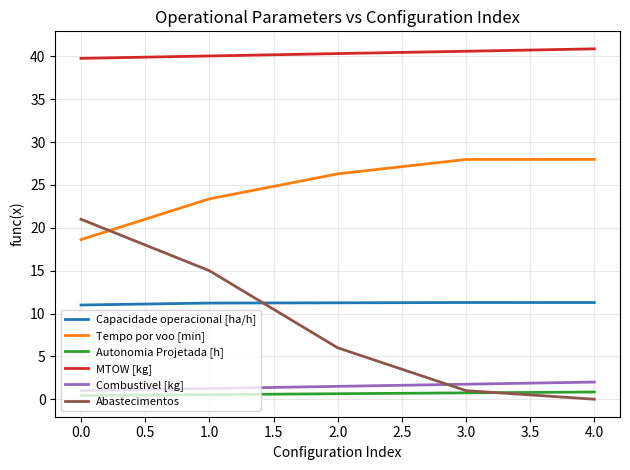

Is it true that Capacidade operacional [ha/h] equals 17.1 at 0.0?

False